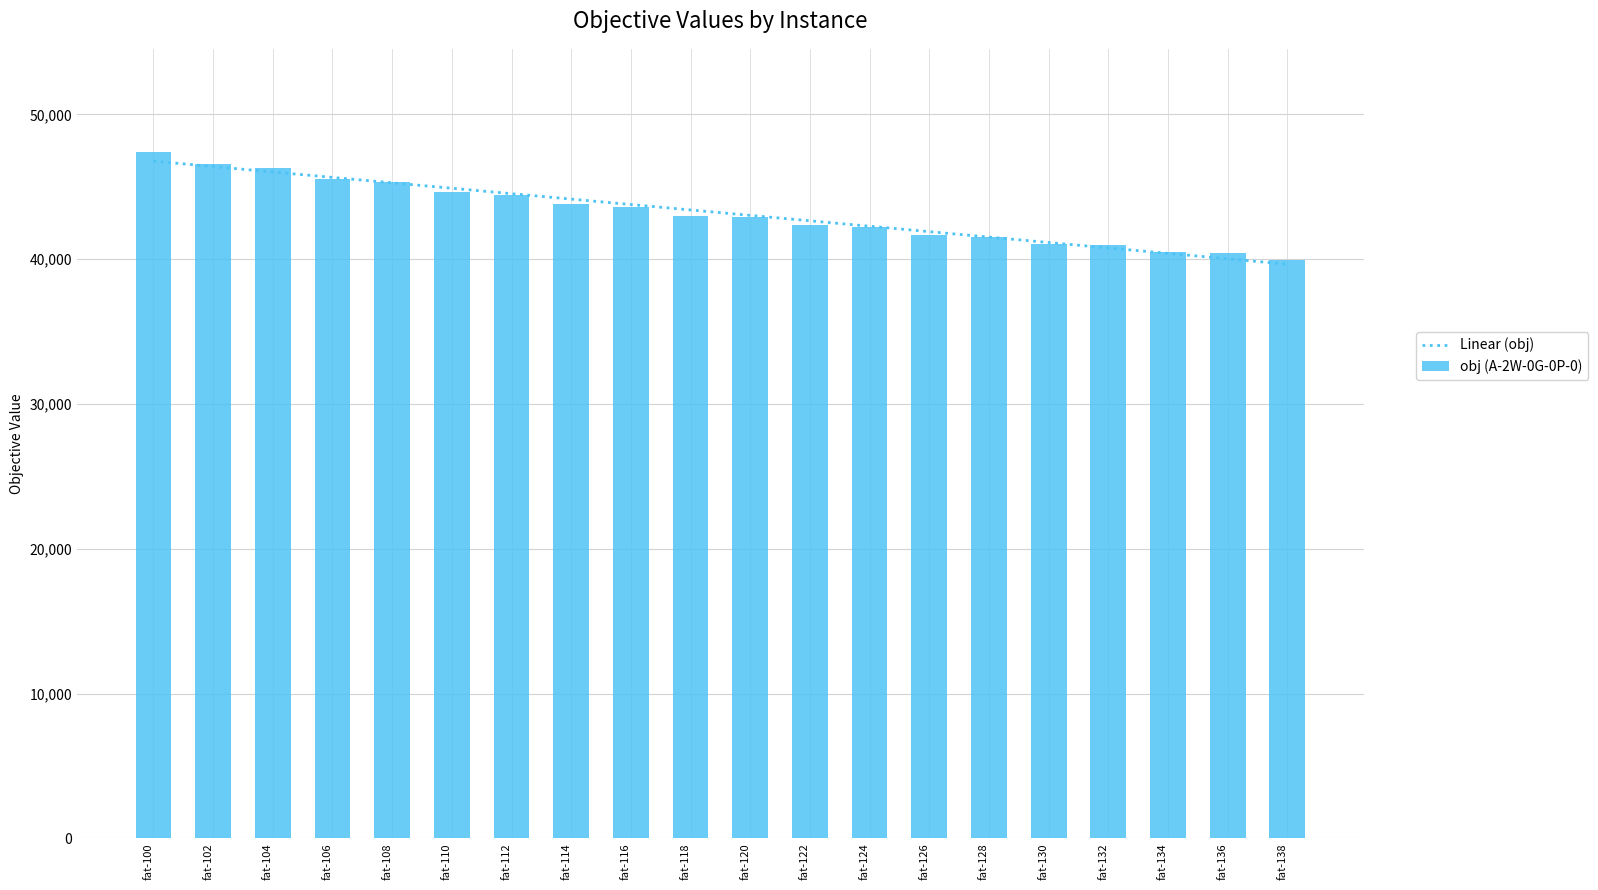

How many data points in obj (A-2W-0G-0P-0) are less than 42999?

10